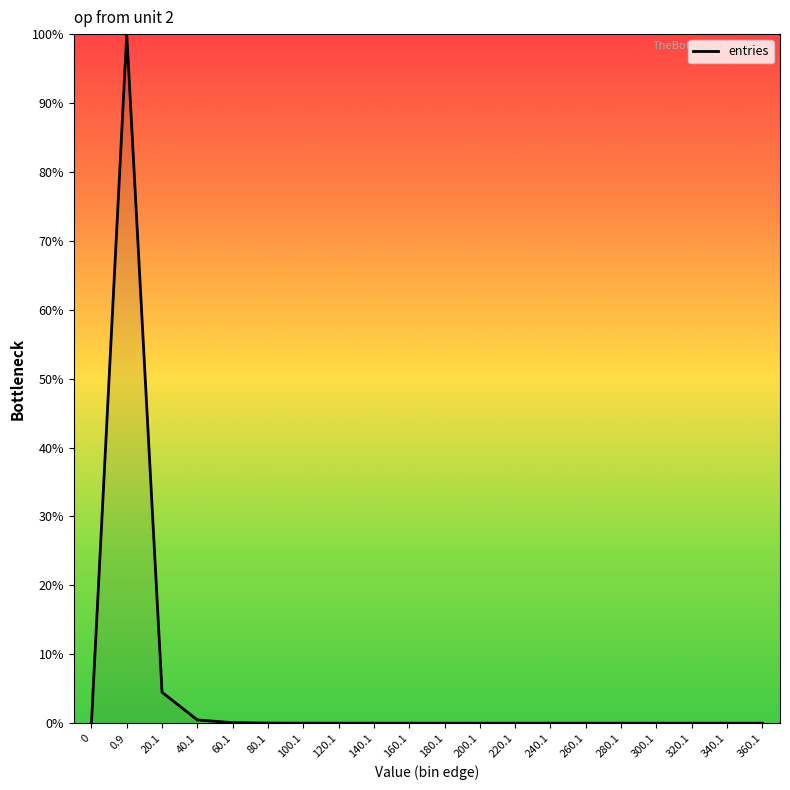

Does the chart have visible grid lines?

No